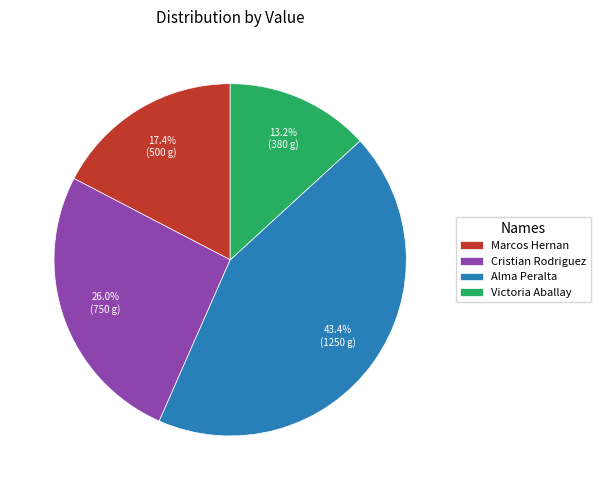

To the nearest percent, what is the average slice percentage?

25%